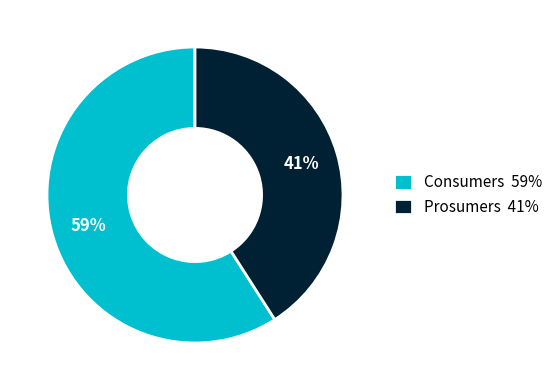

Which category has the biggest portion of the pie?

Consumers